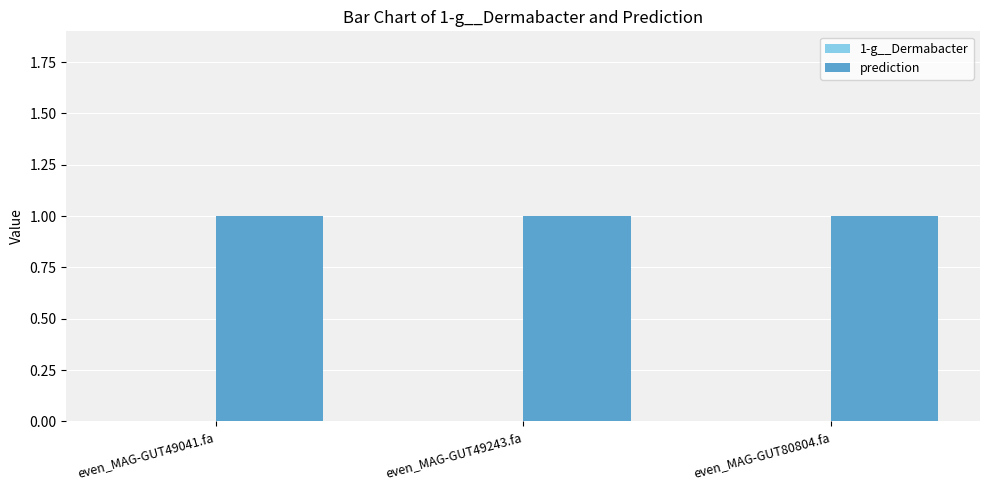

Between even_MAG-GUT49243.fa and even_MAG-GUT49041.fa, which is larger?

even_MAG-GUT49243.fa